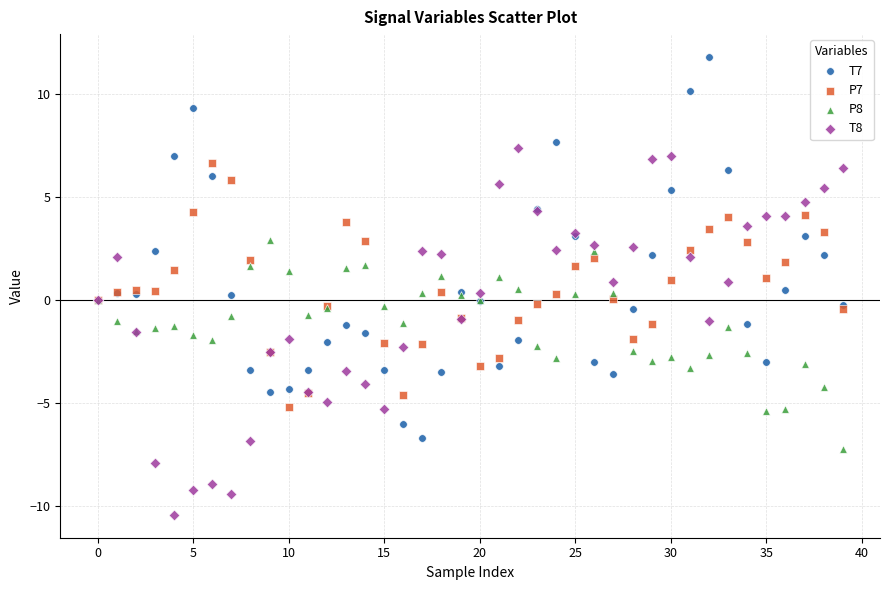

Which series has the widest spread of Y values?

T7